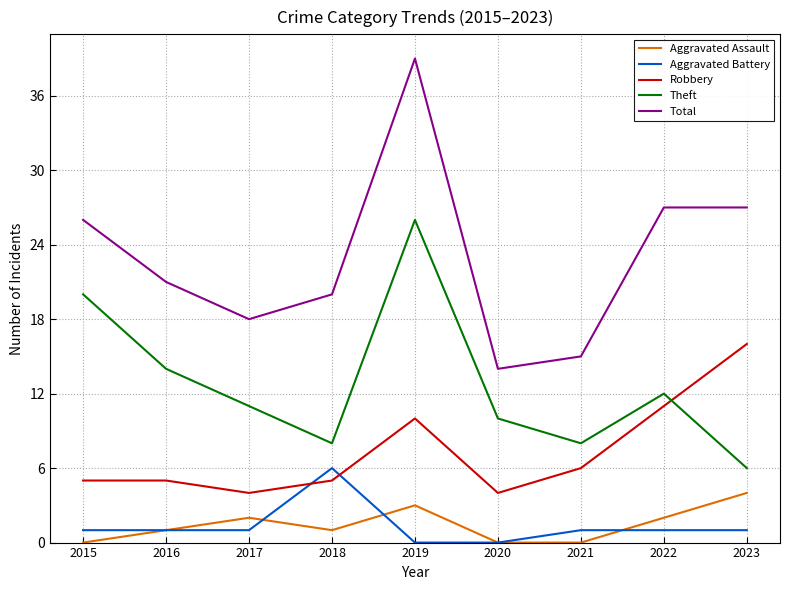

List the series in order of their peak value, highest first.

Total, Theft, Robbery, Aggravated Battery, Aggravated Assault